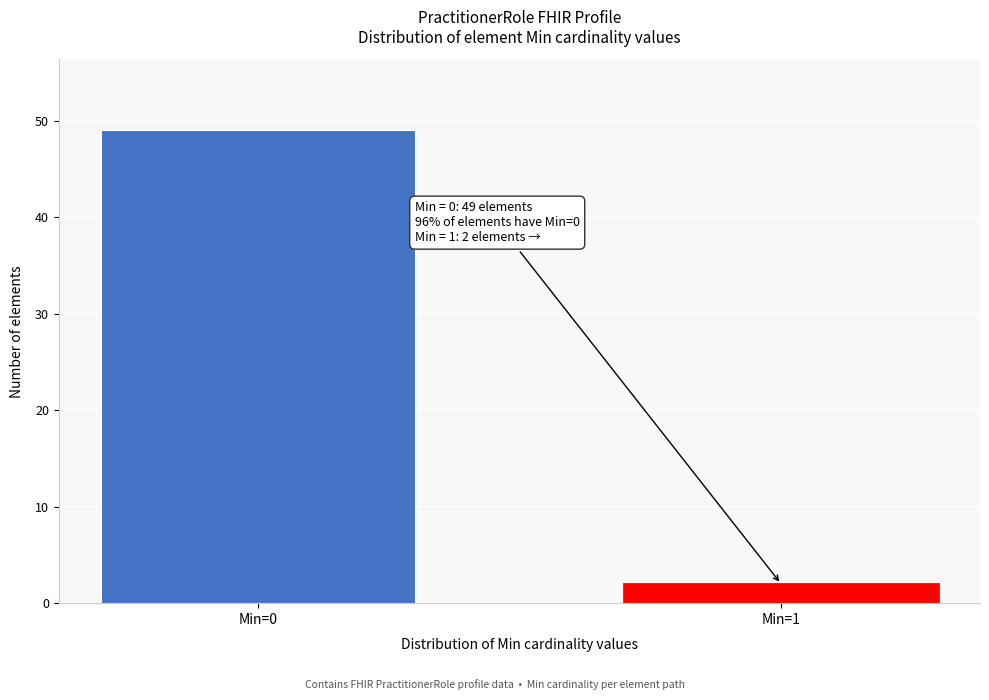

Reading left to right, what are all the values shown in this chart?

49	2